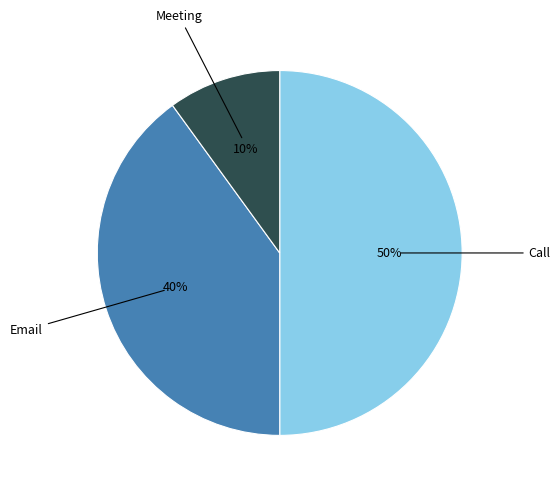

What is the ratio of the value at Email to the value at Meeting?

4.0